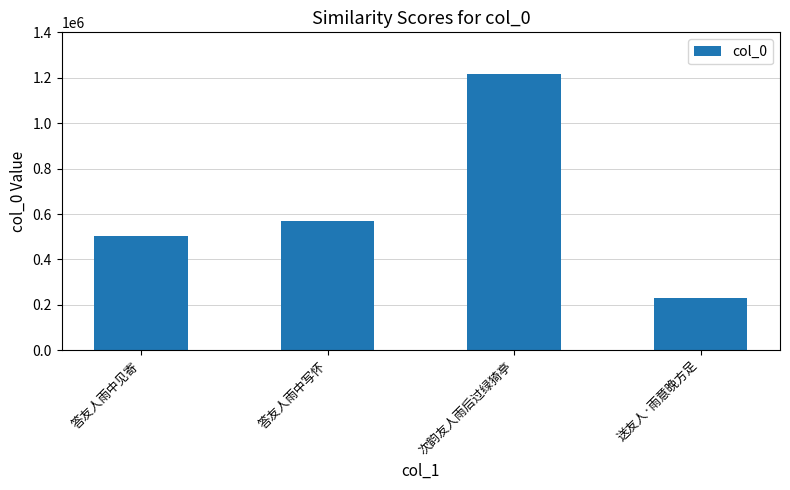

What is the difference between the values at 送友人·雨意晚方足 and 答友人雨中写怀?

341934